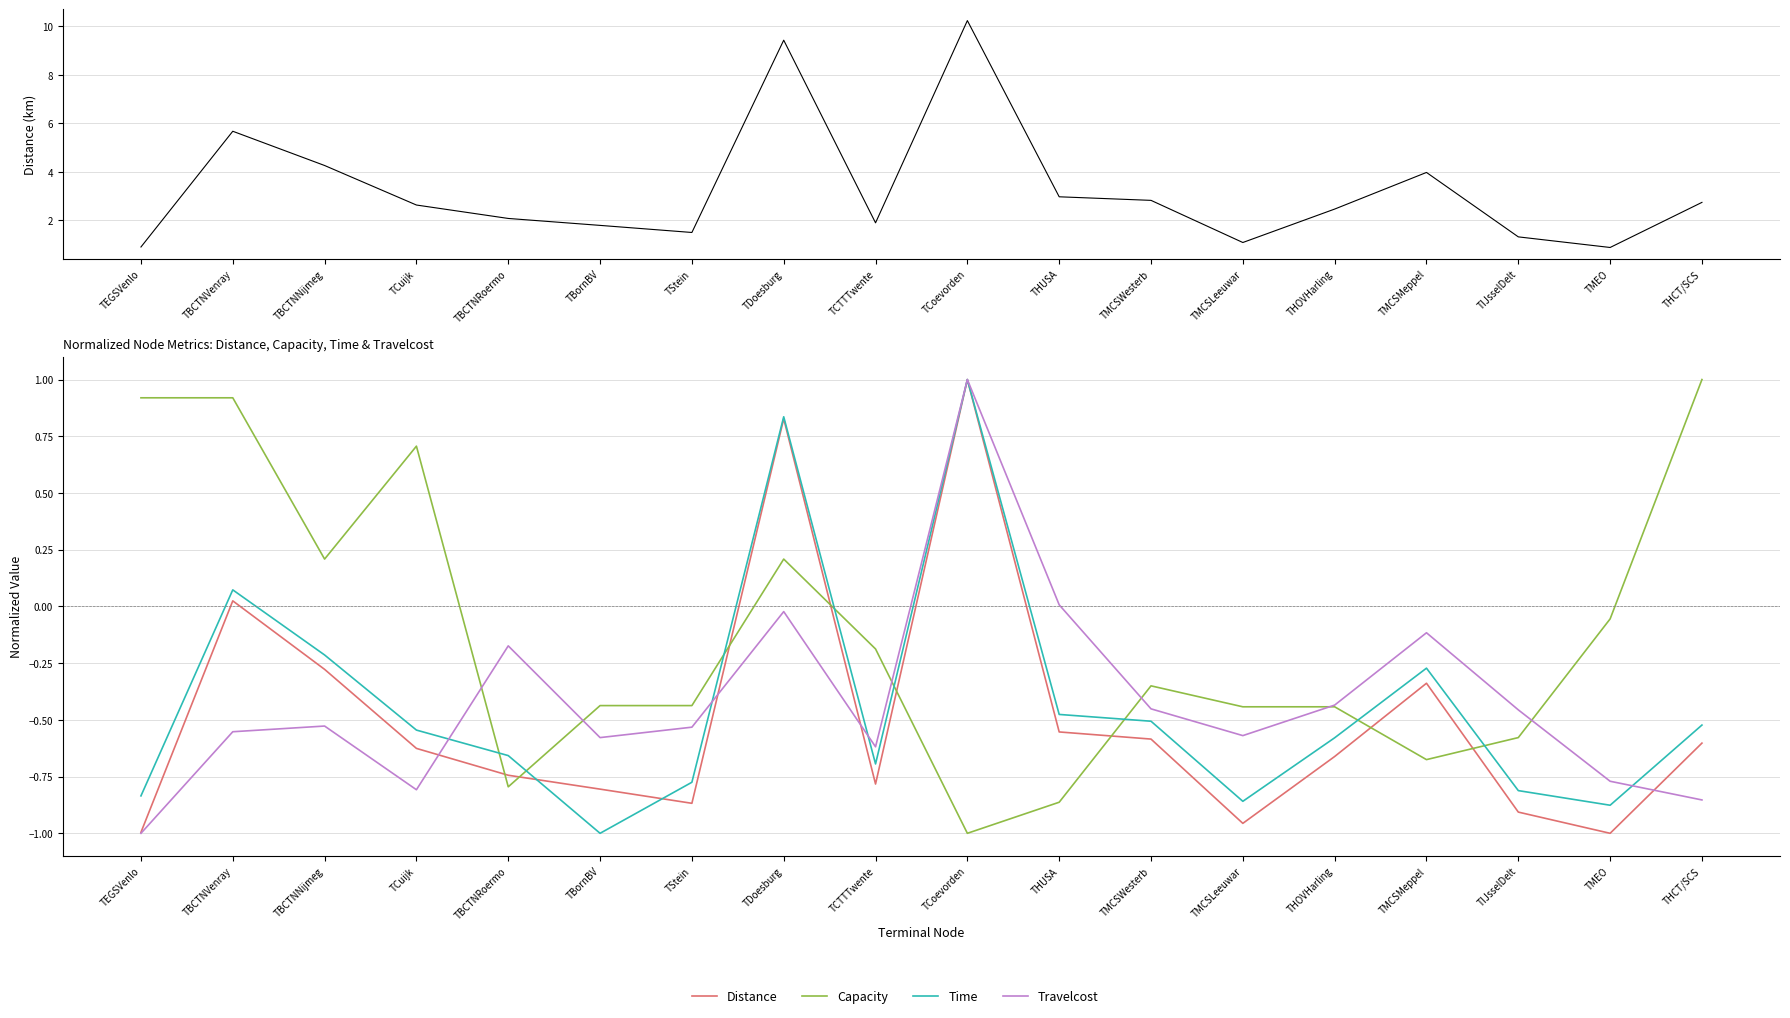

Which series has the largest total across all categories?

Capacity